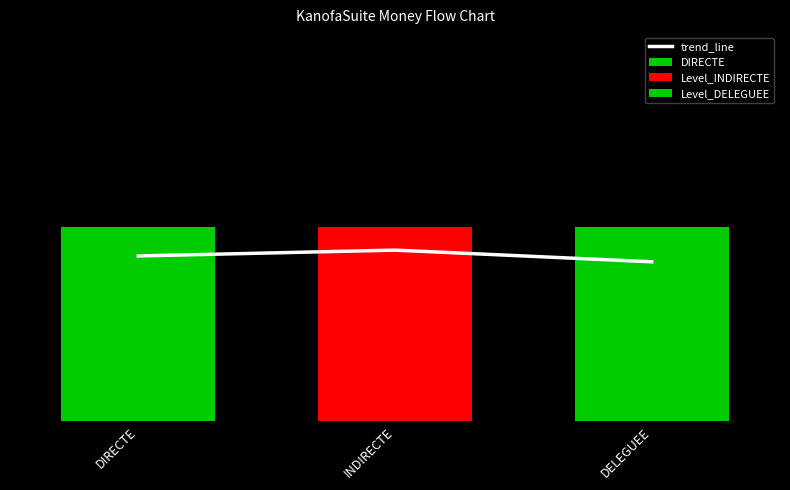

What is the change in value from INDIRECTE to DELEGUEE?

-0.1